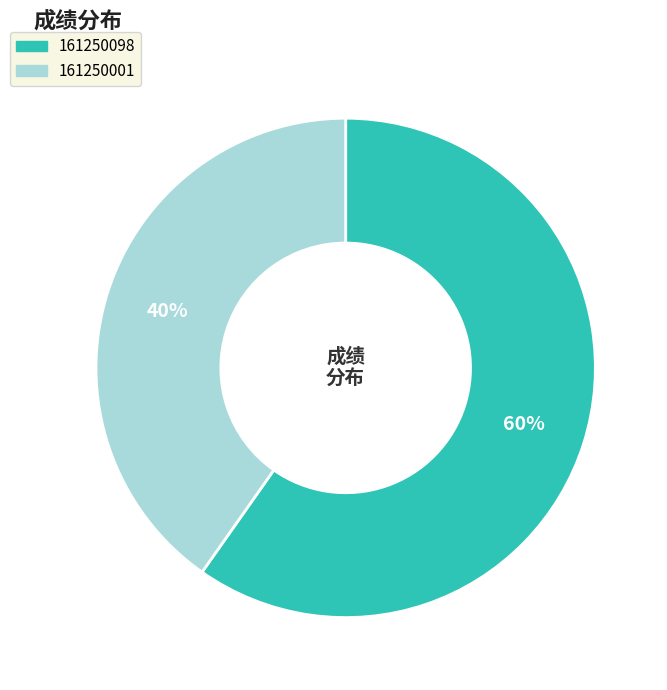

Rank the categories by value from lowest to highest.

161250001, 161250098